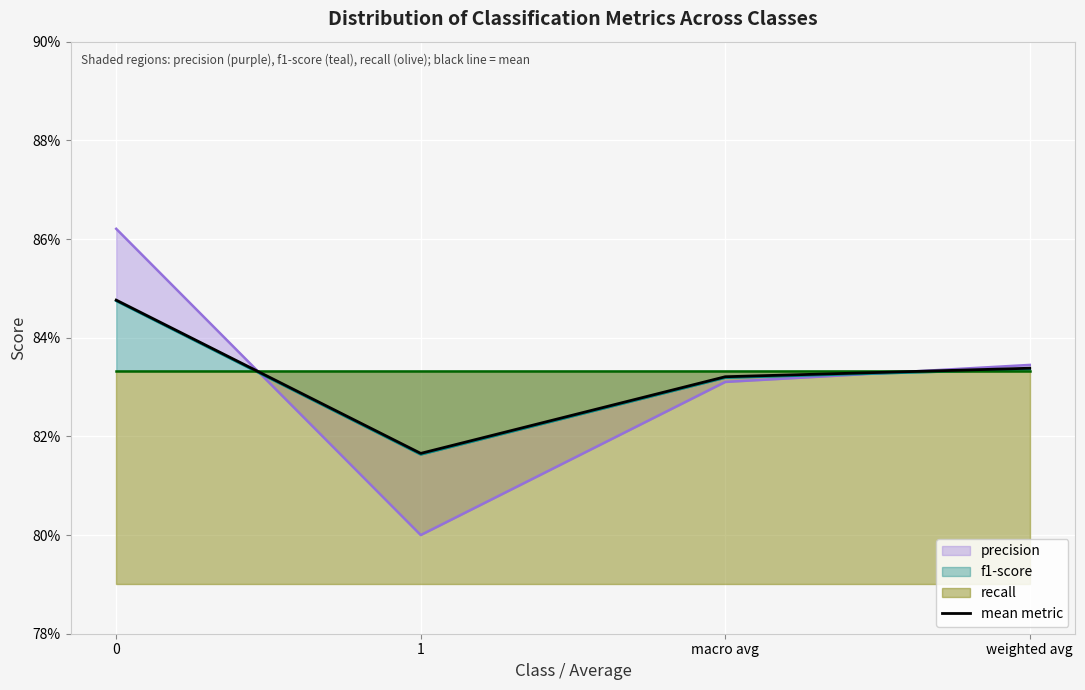

Rank the categories by value from lowest to highest.

1, macro avg, weighted avg, 0